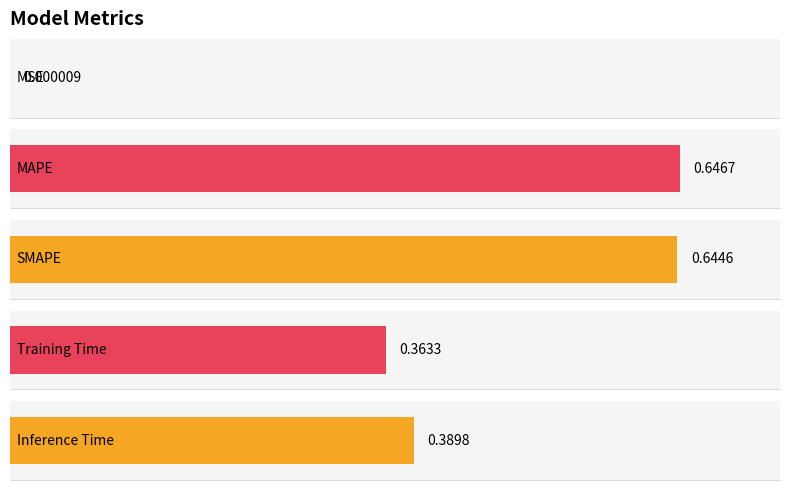

Reading left to right, list all the values displayed in this chart.

MSE=0.0	MAPE=0.6	SMAPE=0.6	Training Time=0.4	Inference Time=0.4